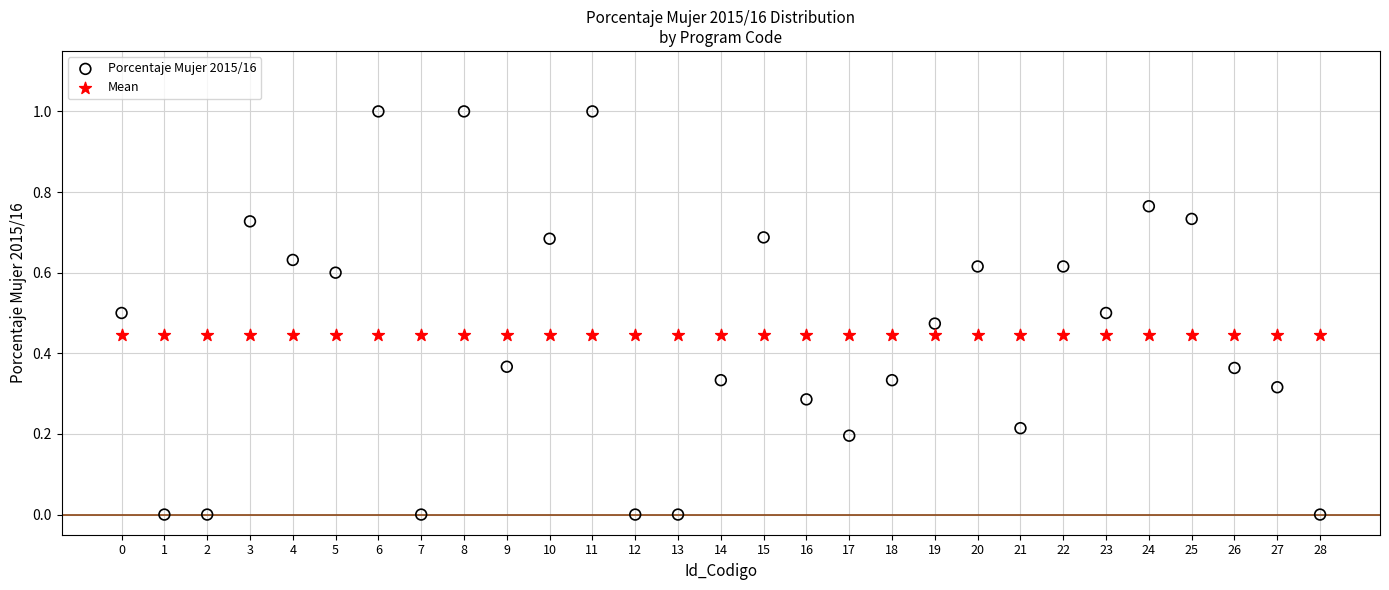

Which series reaches the maximum Y coordinate?

Porcentaje Mujer 2015/16